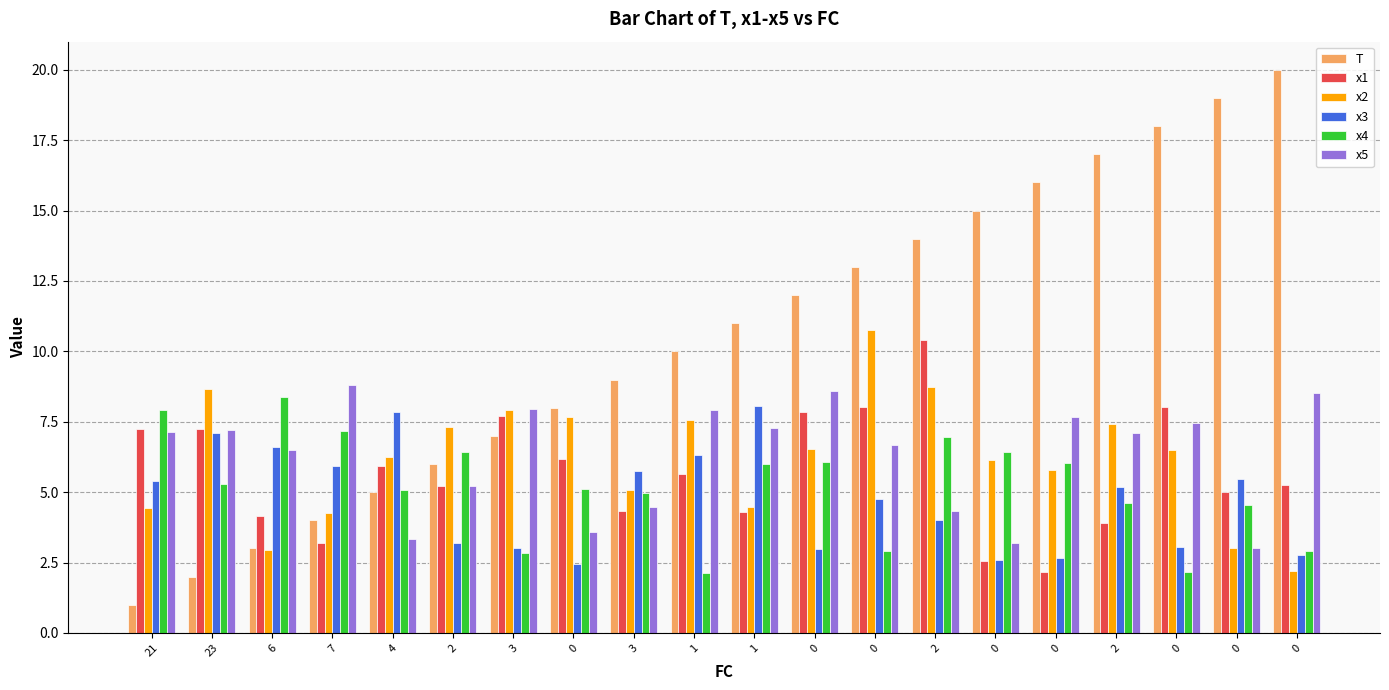

What are all the series names shown in the legend?

T, x1, x2, x3, x4, x5